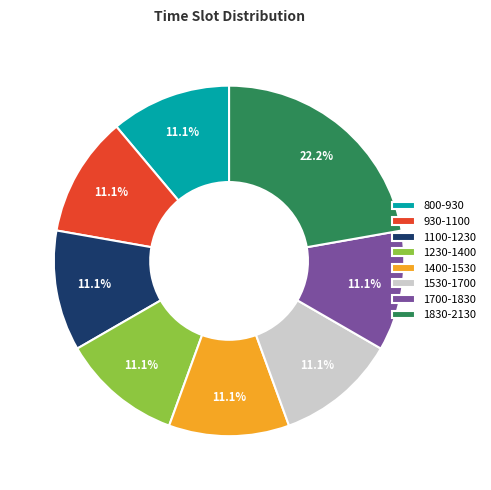

Does 1230-1400 account for over 50% of the chart?

No